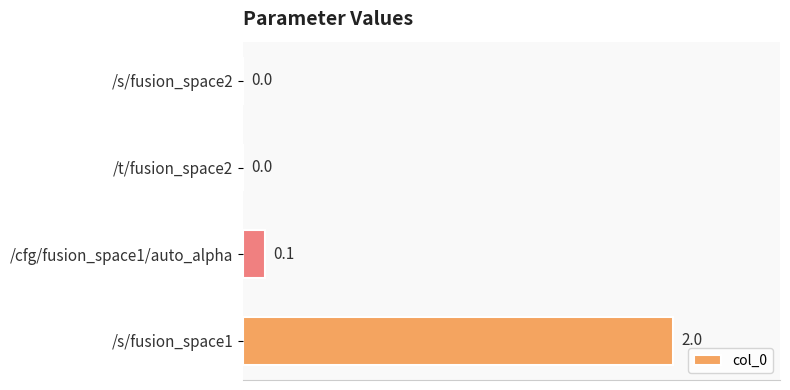

Where is the data nearest to the value 1?

/cfg/fusion_space1/auto_alpha